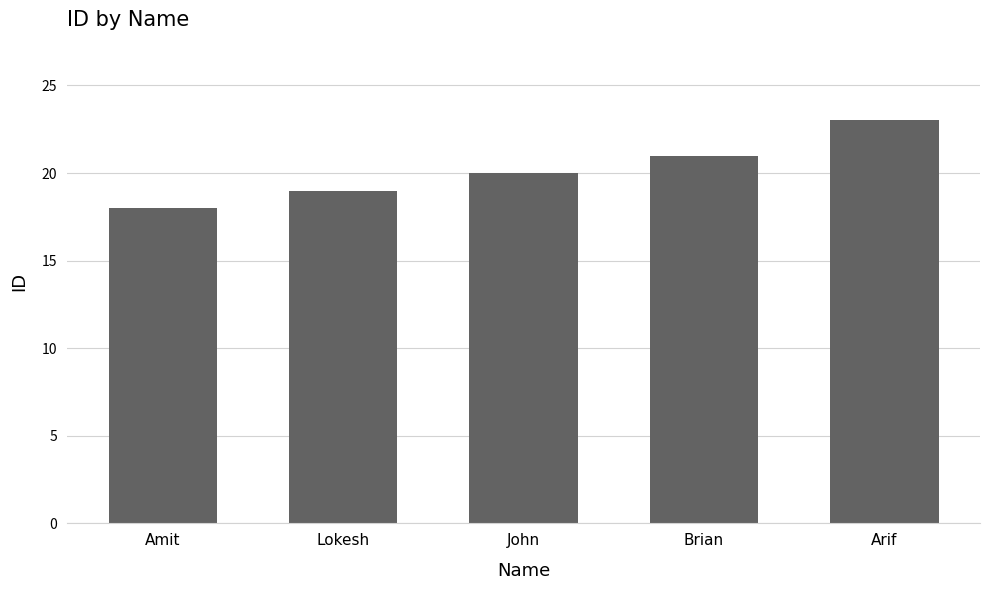

What is the maximum value shown in the chart?

23